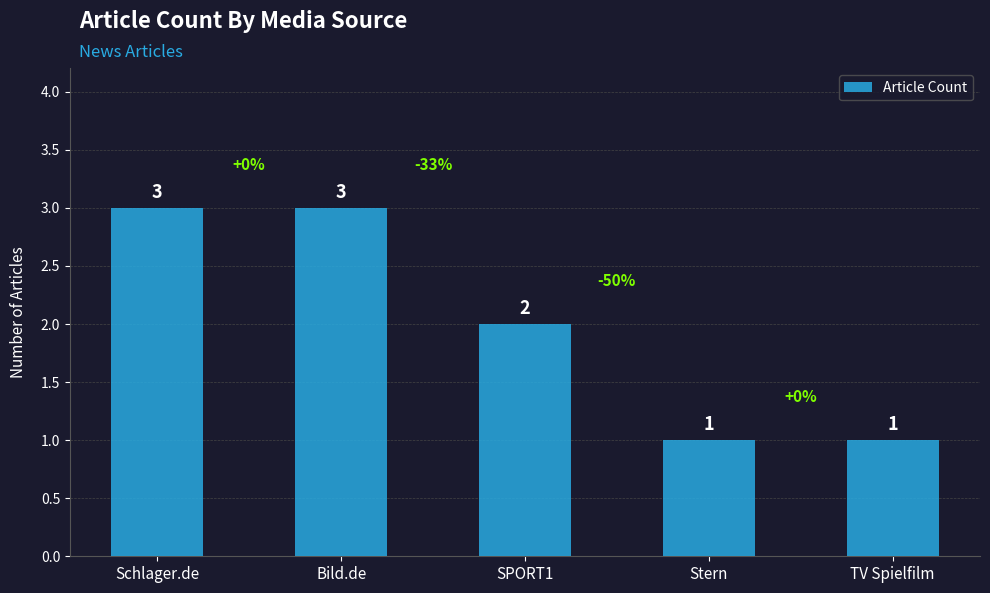

True or false: the data shows 3 at Bild.de.

True